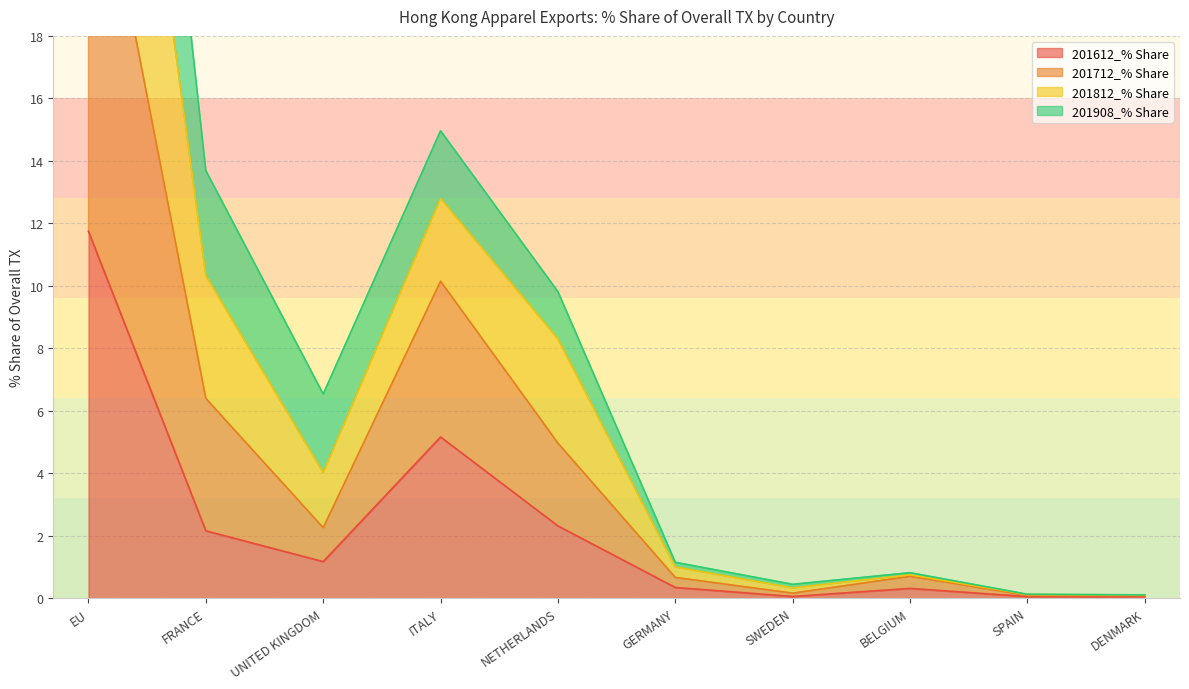

True or false: 201612_% Share has a value of 0.0 at DENMARK.

True